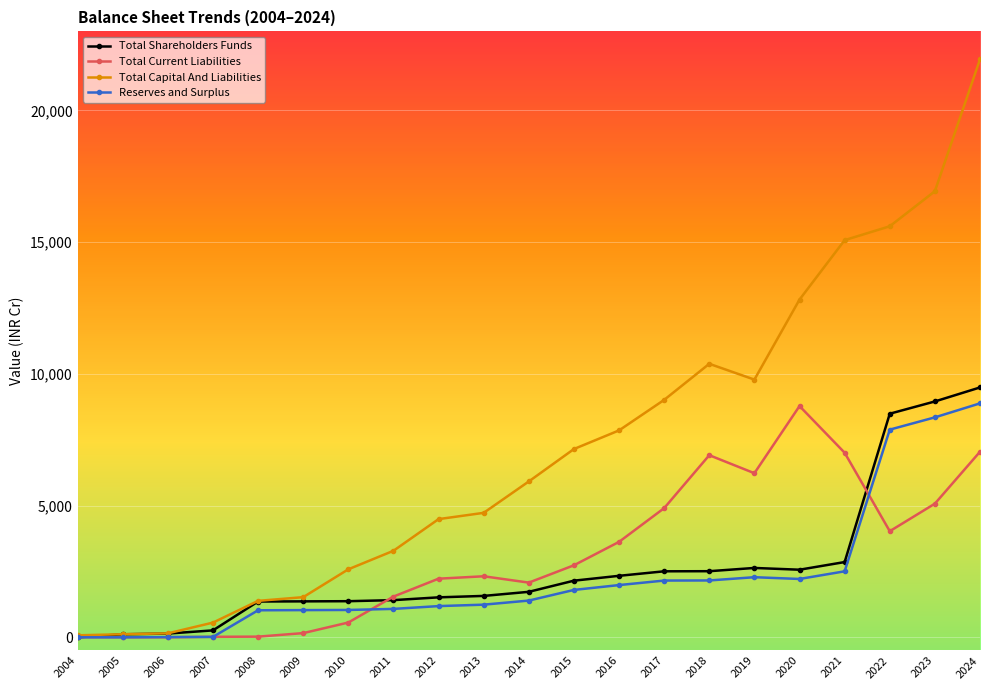

How many values in the Total Current Liabilities series are below 2316?

10